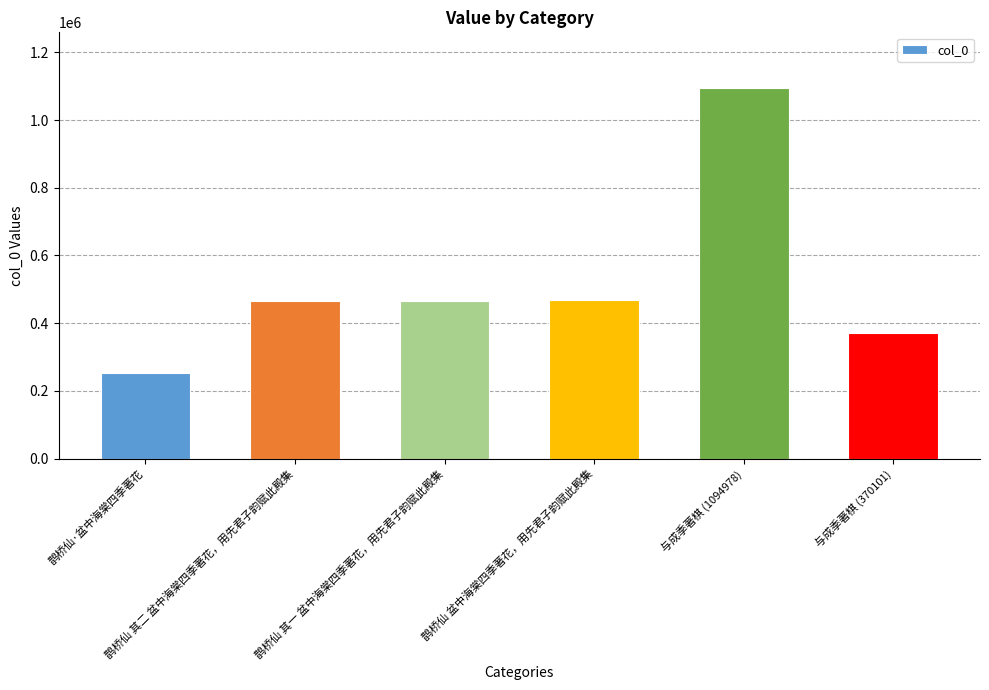

Which label corresponds to the largest value in the chart?

与成季著棋 (1094978)